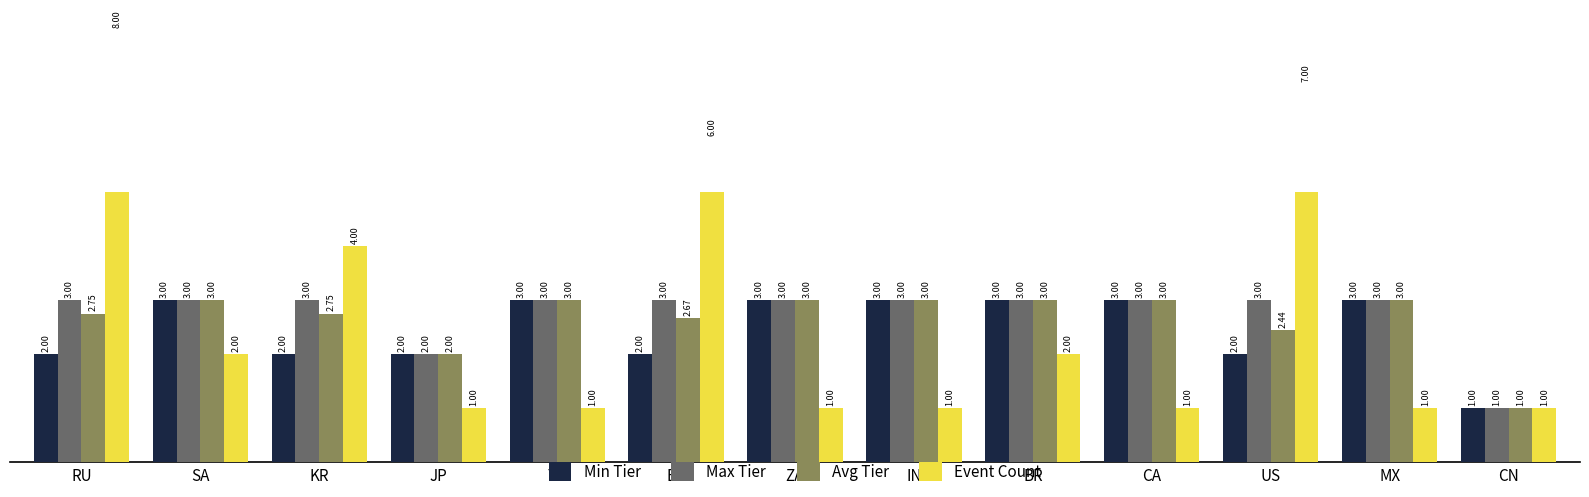

How many Max Tier values are between 3 and 4?

11